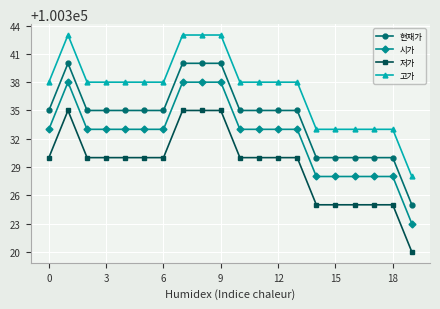

Which series has the largest total across all categories?

고가